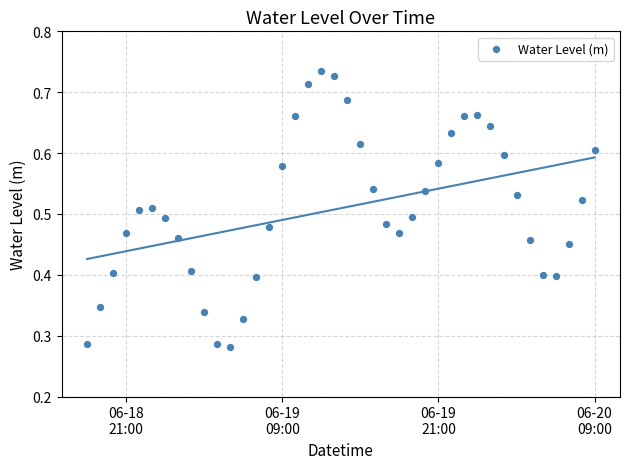

What is the range of X values (max minus min)?

1.6